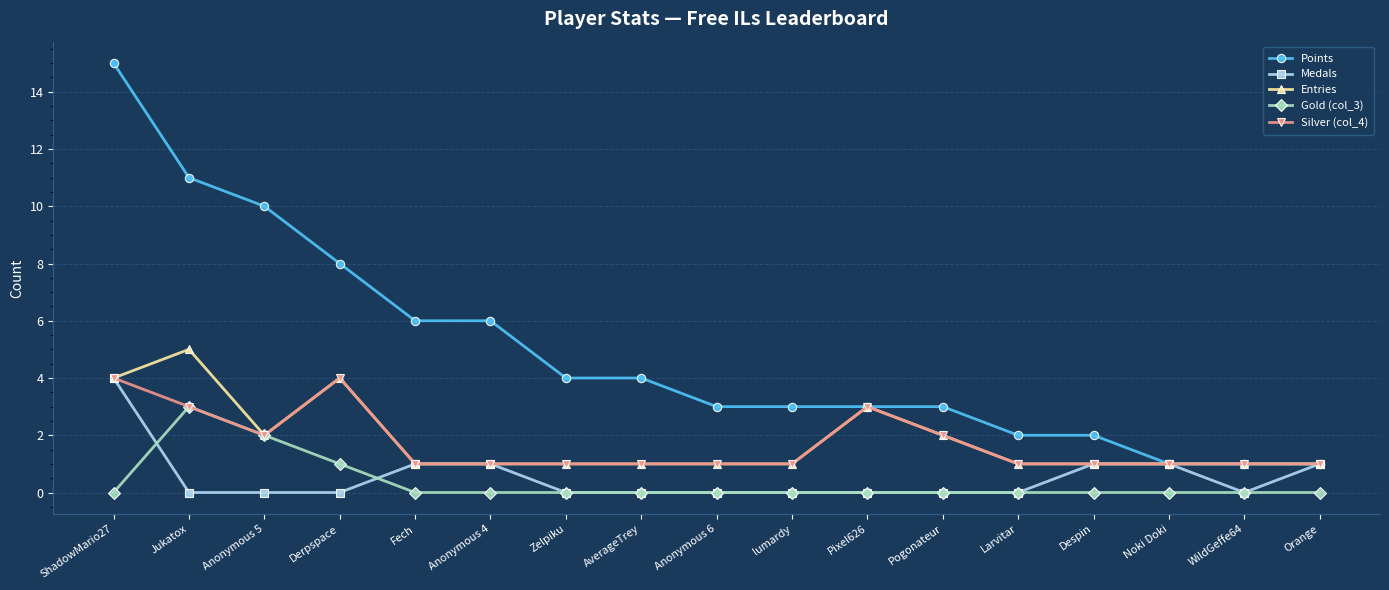

What is the sum of the Points values at Noki Doki and Derpspace?

9